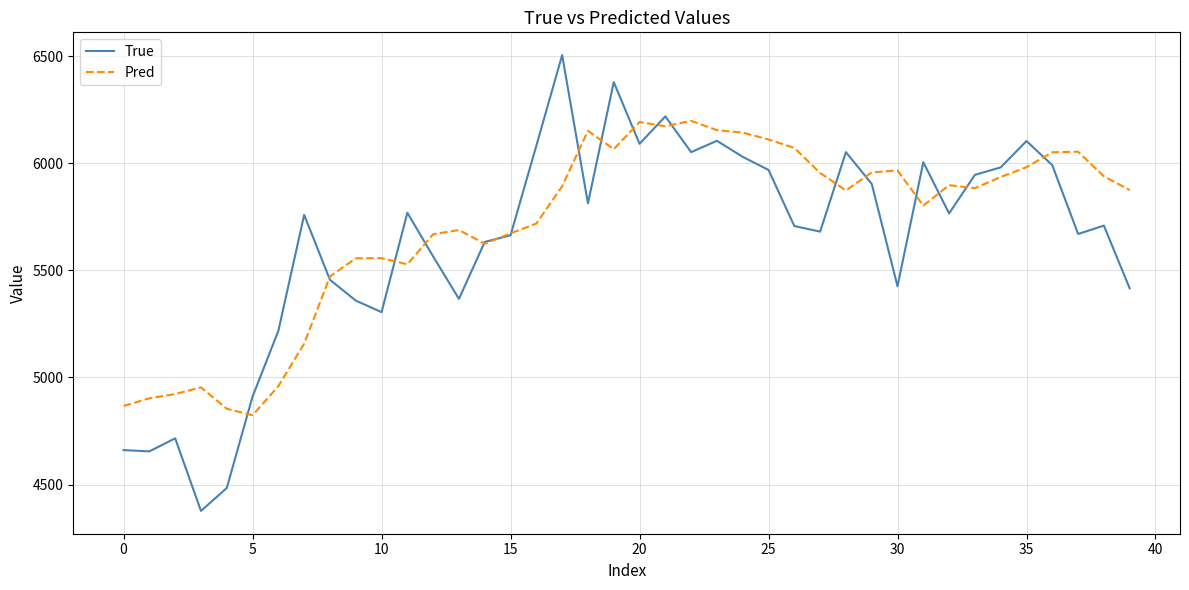

What is the highest value of the True series?

6505.0